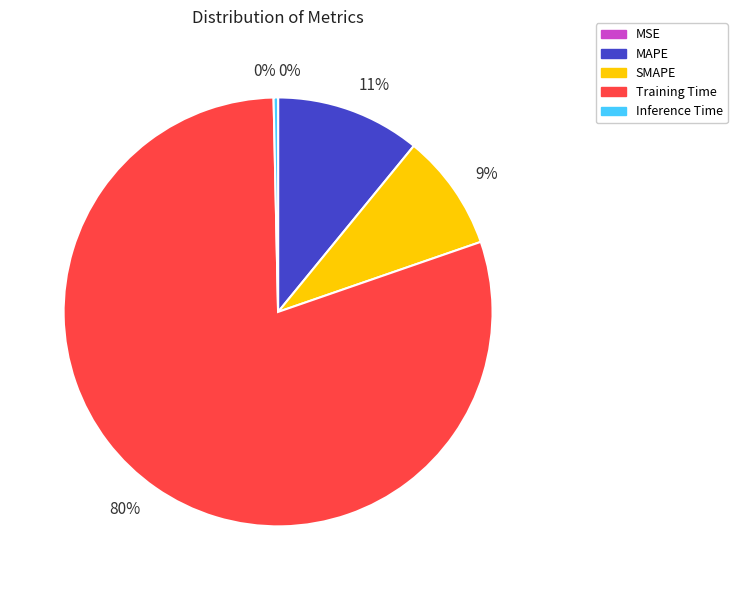

To the nearest percent, what is the average slice percentage?

20%